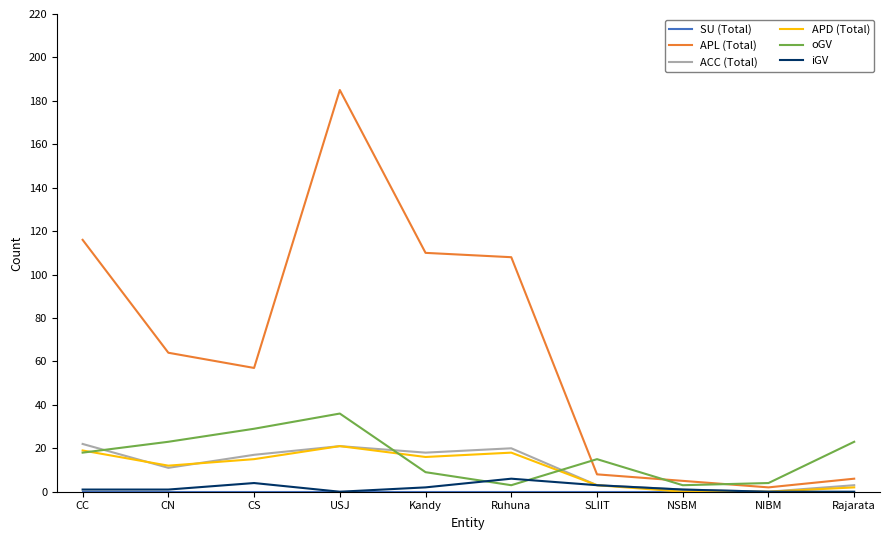

Which label corresponds to the largest value in the chart?

USJ